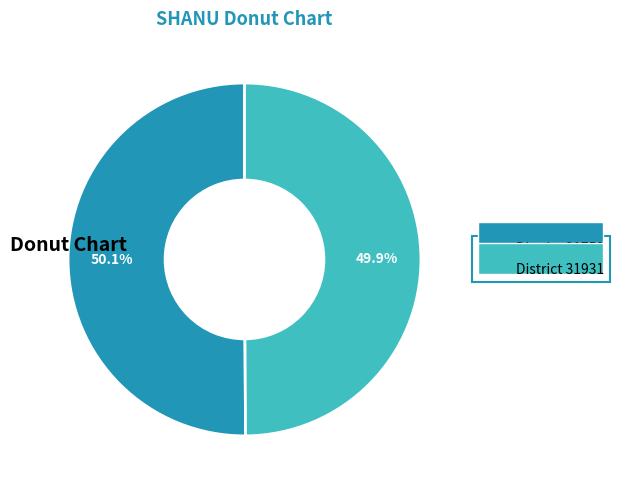

Approximately how many times larger is the value at District 31931 compared to District 31759?

1.0